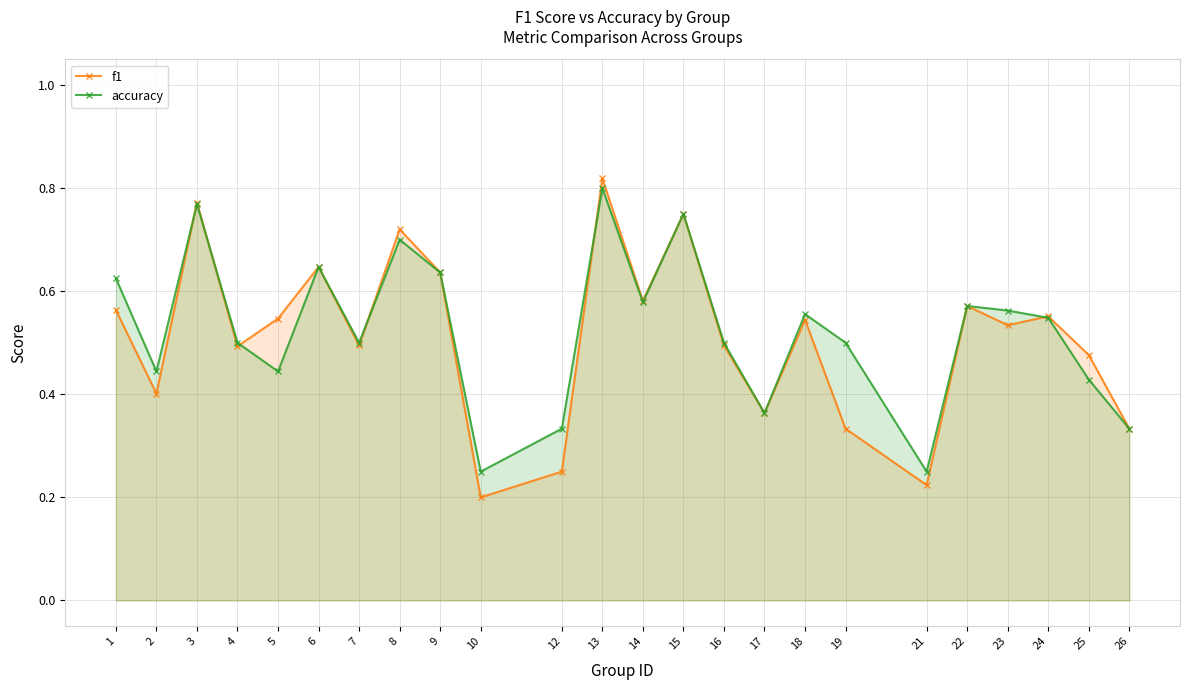

How many intersections are there between f1 and accuracy?

6